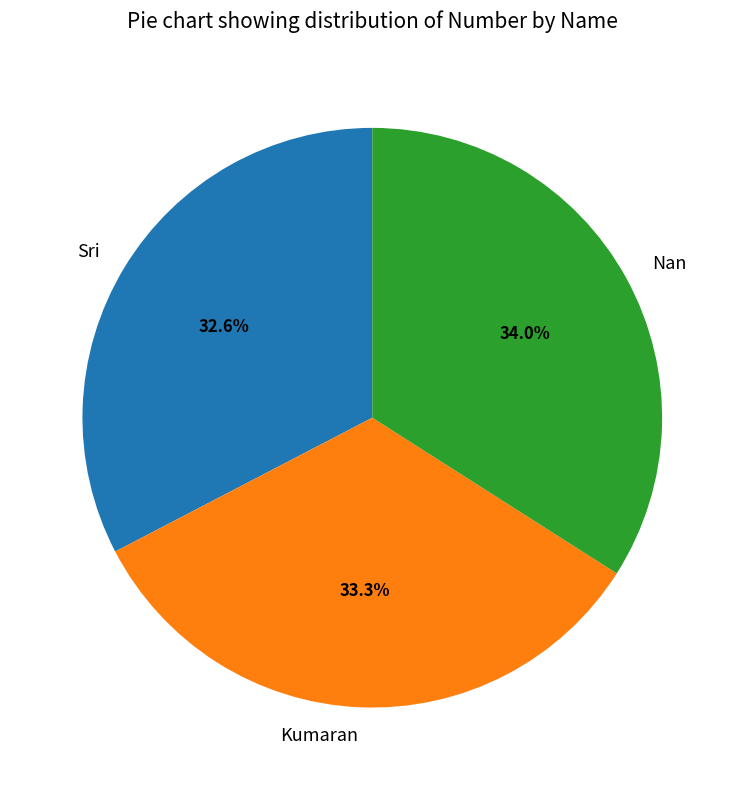

To the nearest percent, what is the average slice percentage?

33%